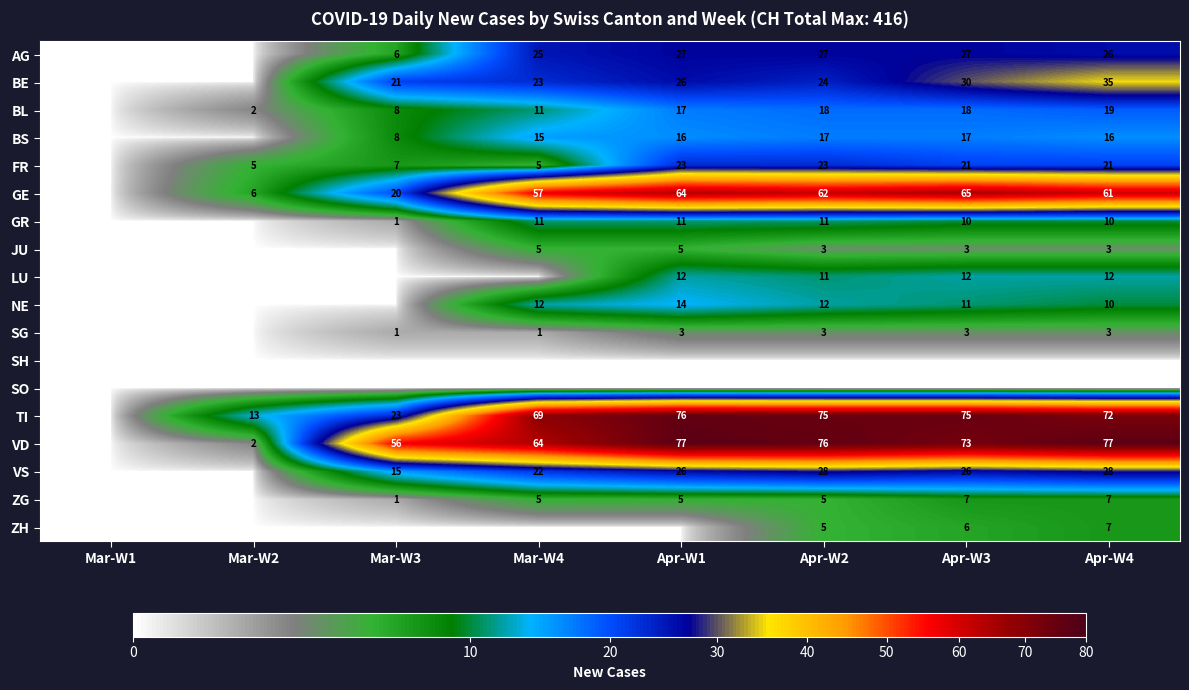

What is the maximum value shown in the chart?

77